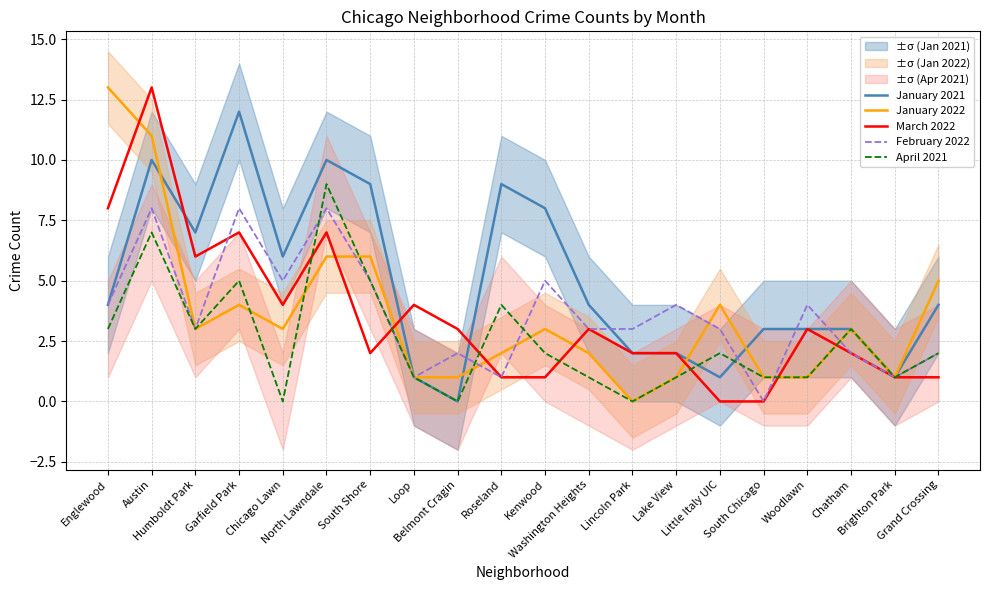

How many lines are shown in the chart?

5